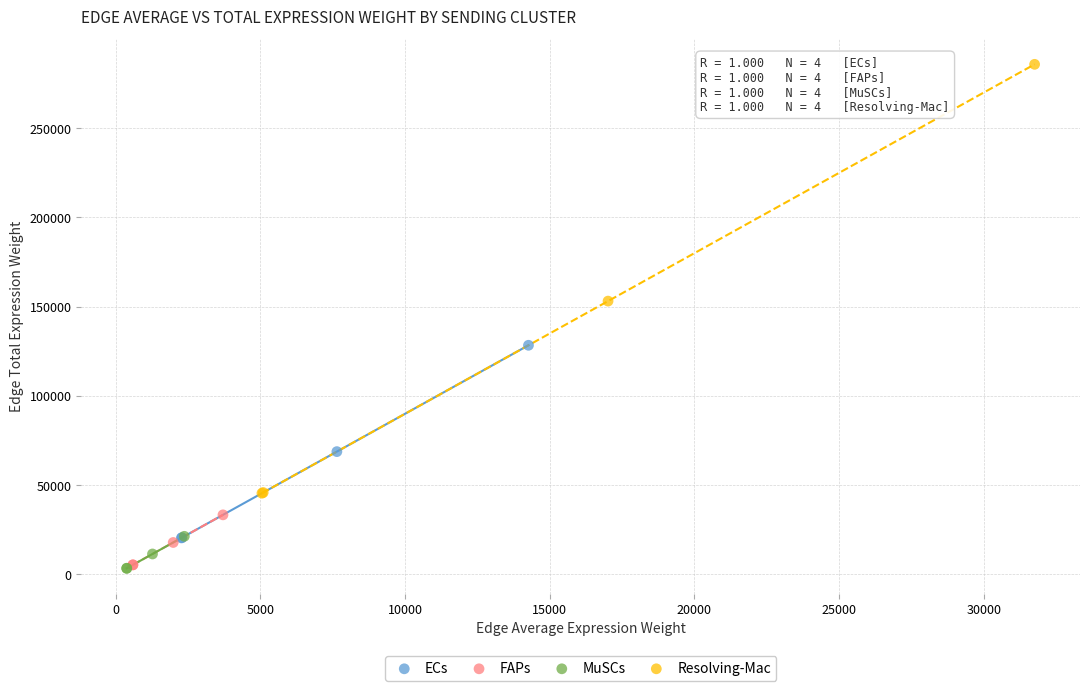

Which series reaches the maximum Y coordinate?

Resolving-Mac